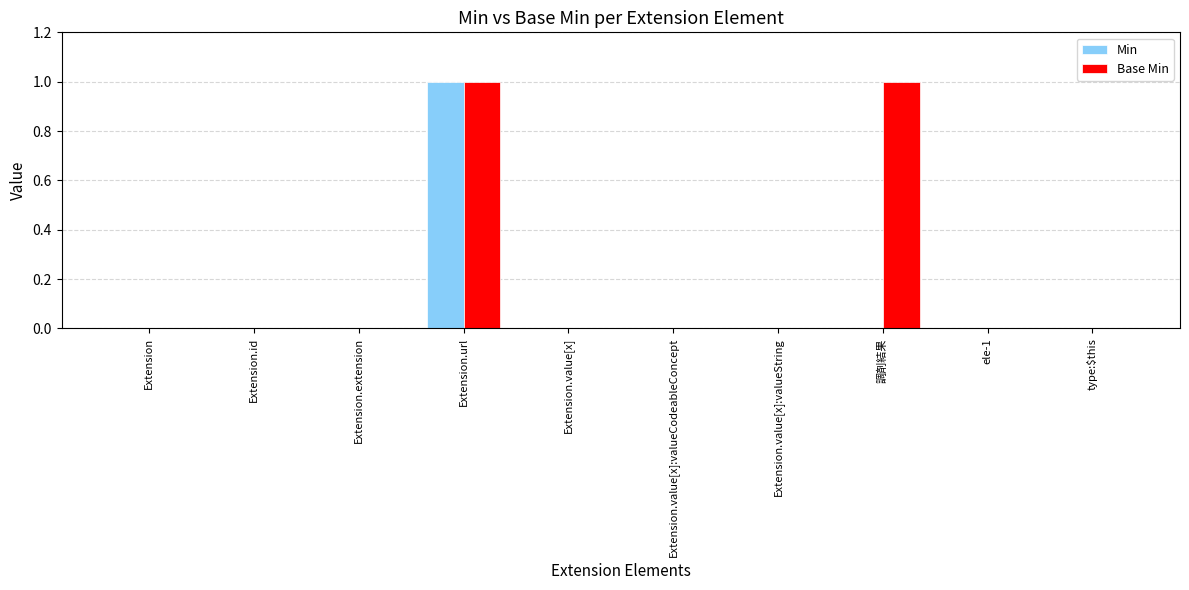

What is the total value across all series at Extension.url?

2